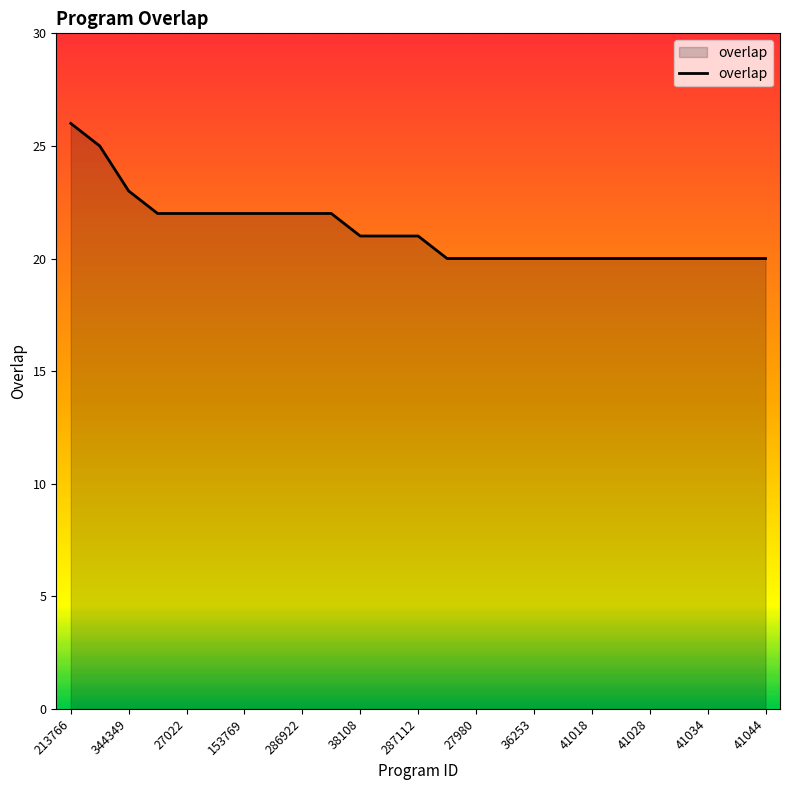

What is the greatest value displayed?

26